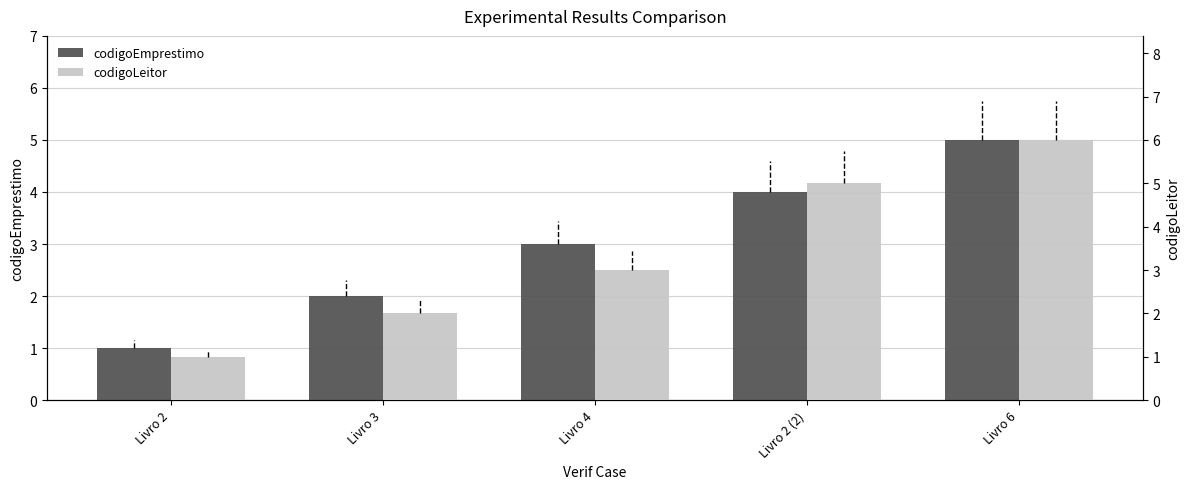

Reading right to left, transcribe all the data shown in this chart.

codigoEmprestimo: Livro 6=5	Livro 2 (2)=4	Livro 4=3	Livro 3=2	Livro 2=1
codigoLeitor: Livro 6=6	Livro 2 (2)=5	Livro 4=3	Livro 3=2	Livro 2=1